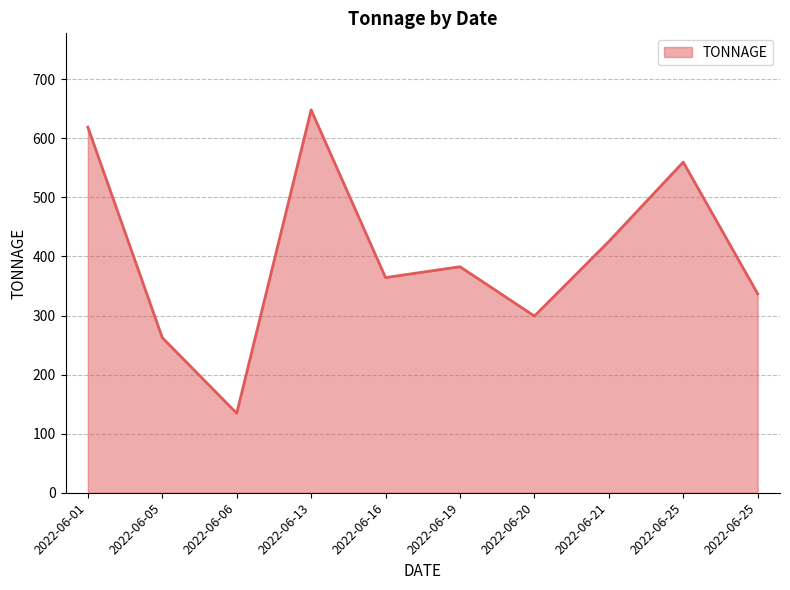

Does the chart display data point markers on the line(s)?

No